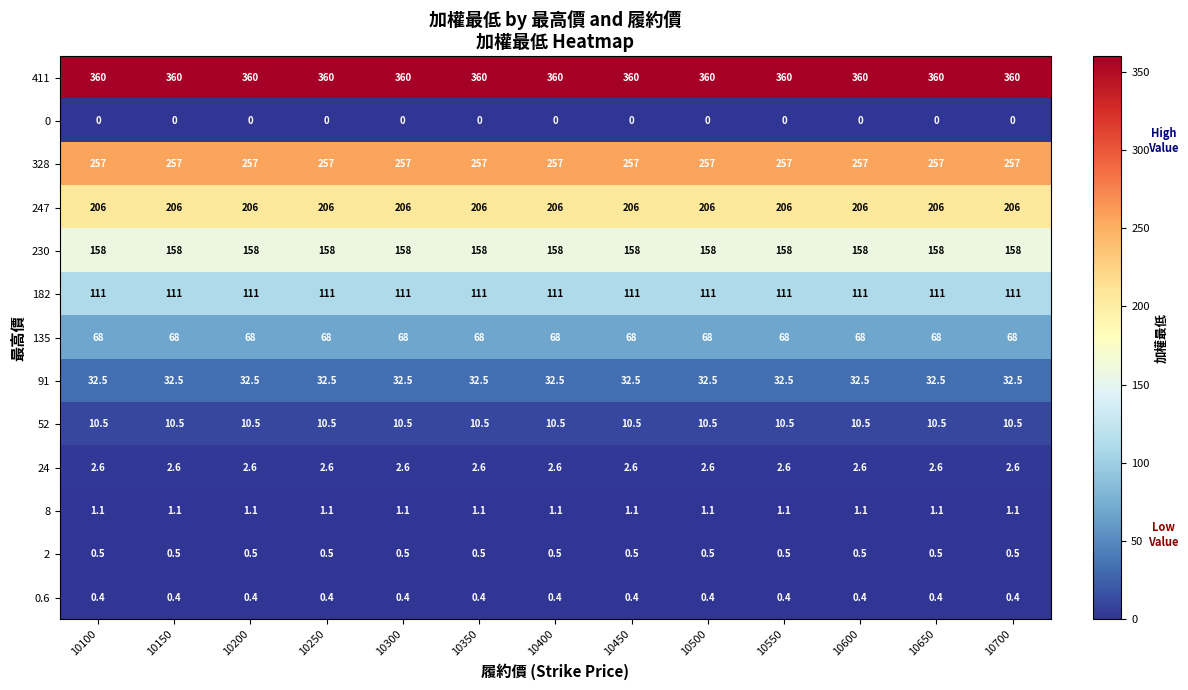

Rank the series at 10300 from highest to lowest value.

411, 328, 247, 230, 182, 135, 91, 52, 24, 8, 2, 0.6, 0